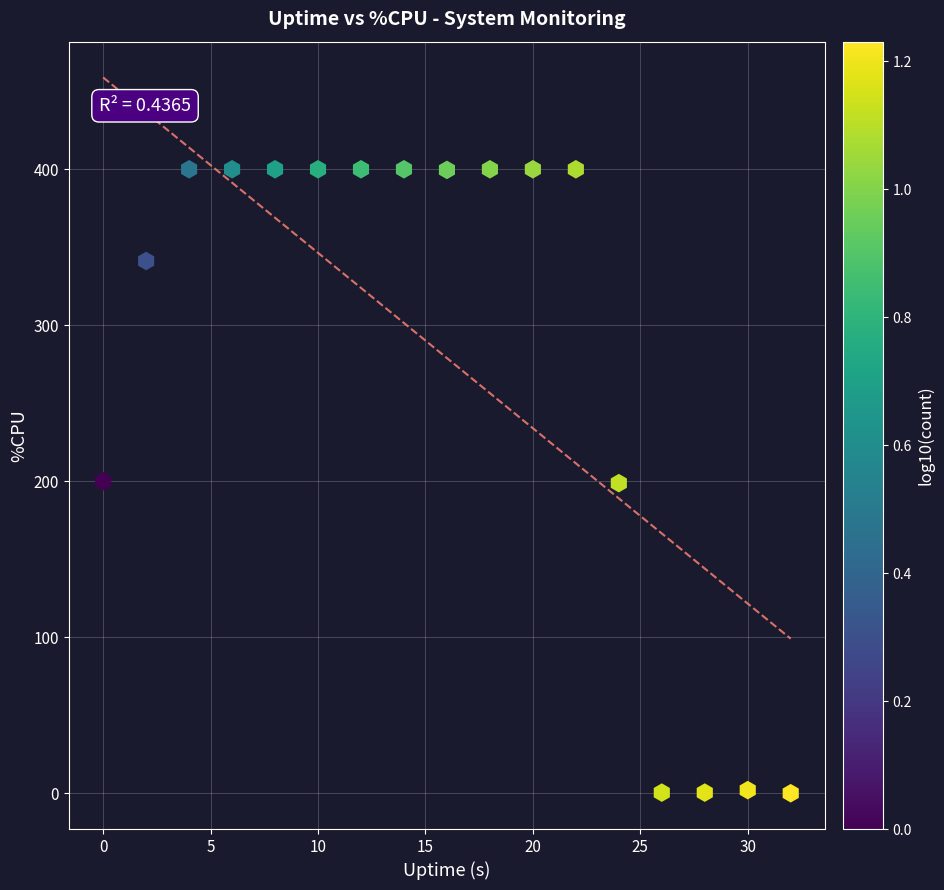

What is the range of X values (max minus min)?

32.0